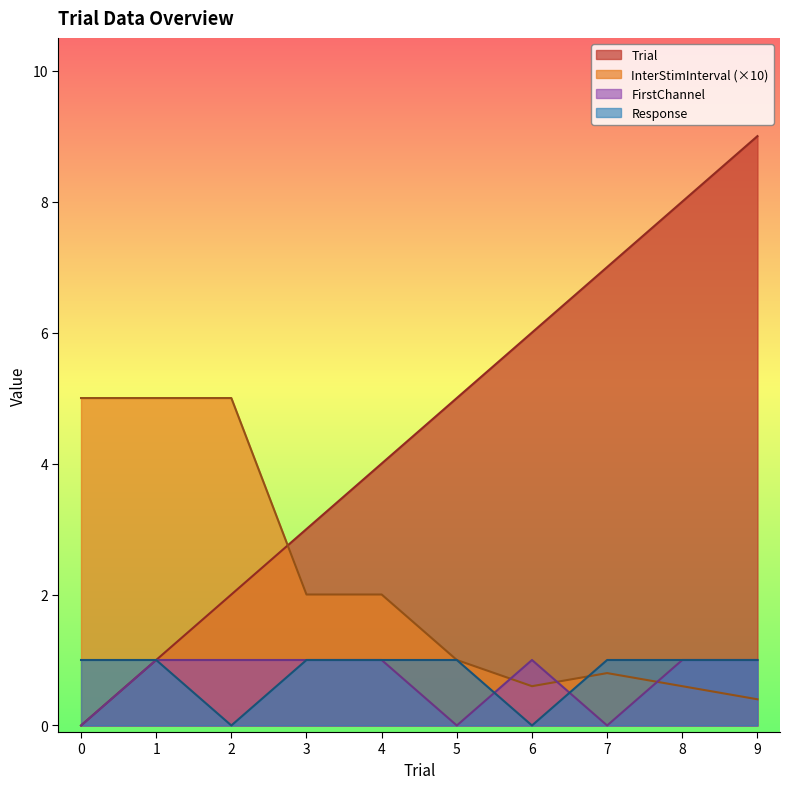

Does the chart have visible grid lines?

No